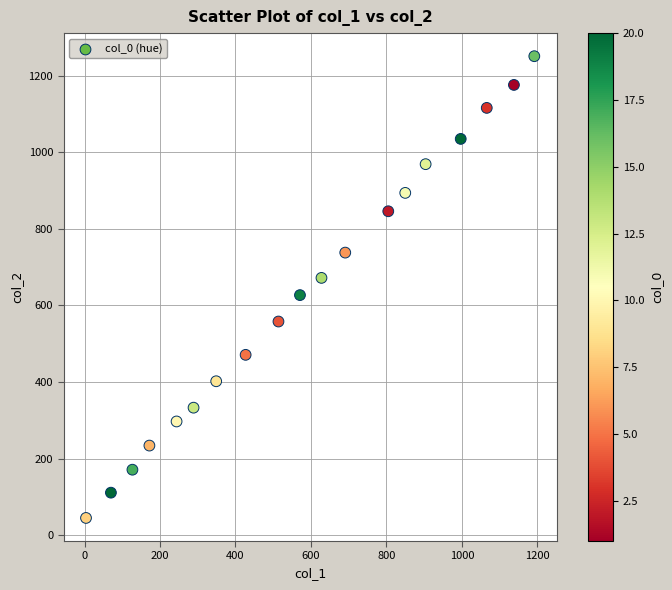

What is the range of X values (max minus min)?

1188